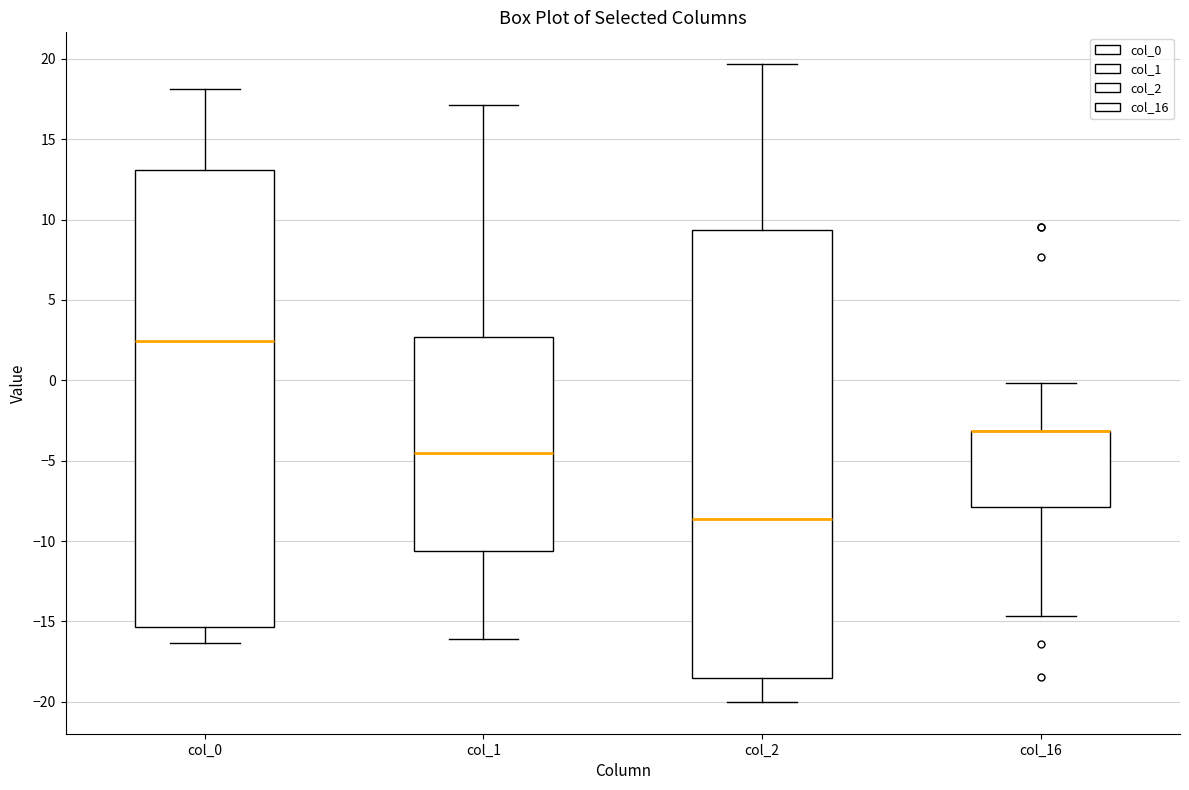

Where does the median line of the box for col_1 sit on the y-axis? The values are not printed on the chart, so give them approximately, as read against the axis.

-4.5